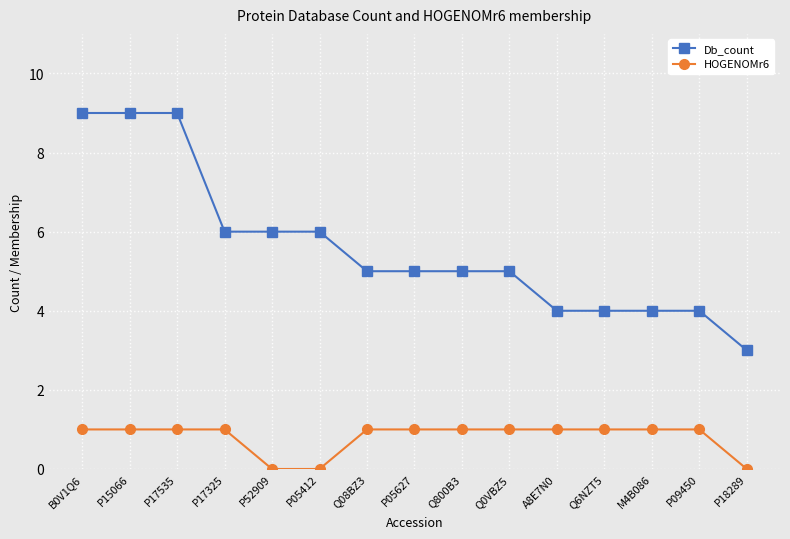

What is the total value across all series at Q800B3?

6